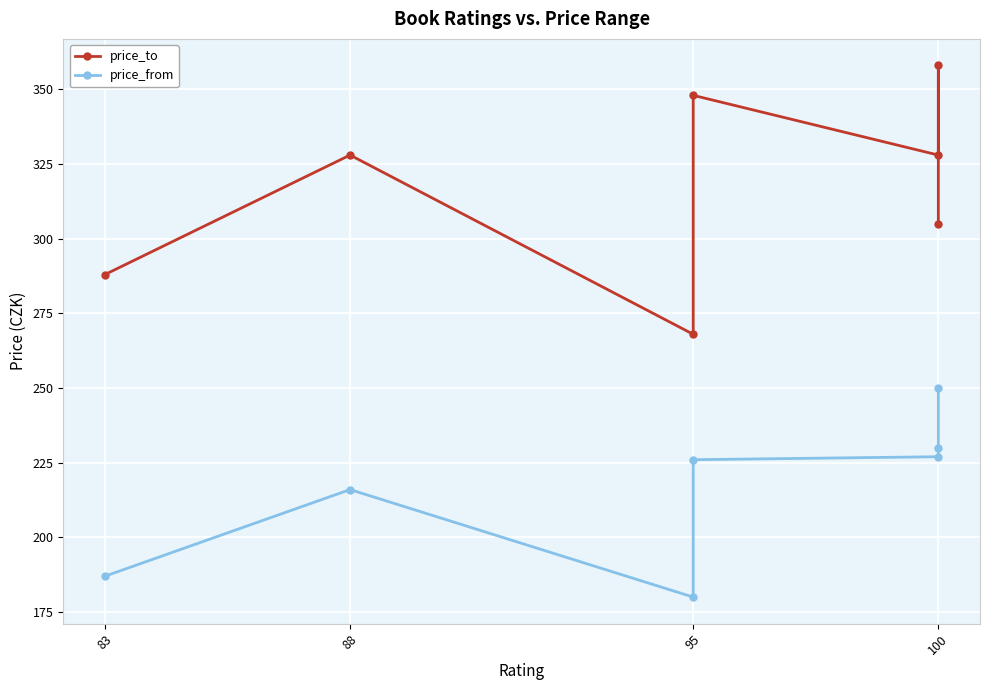

At which label does price_to reach its minimum?

95